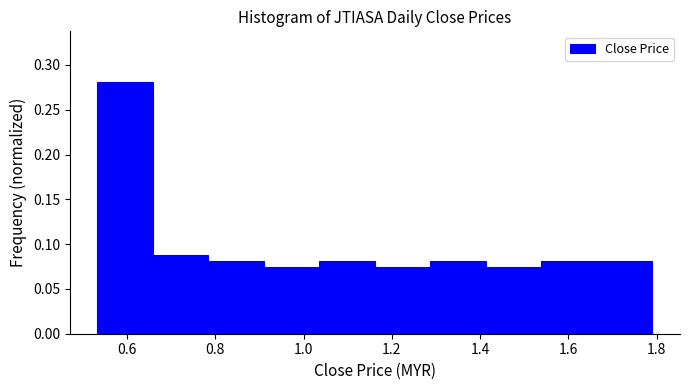

How tall is the bar that spans 0.54 to 0.66 on the x-axis? Neither the bar edges nor the heights are printed on the chart, so give them approximately, as read against the axes.

0.280